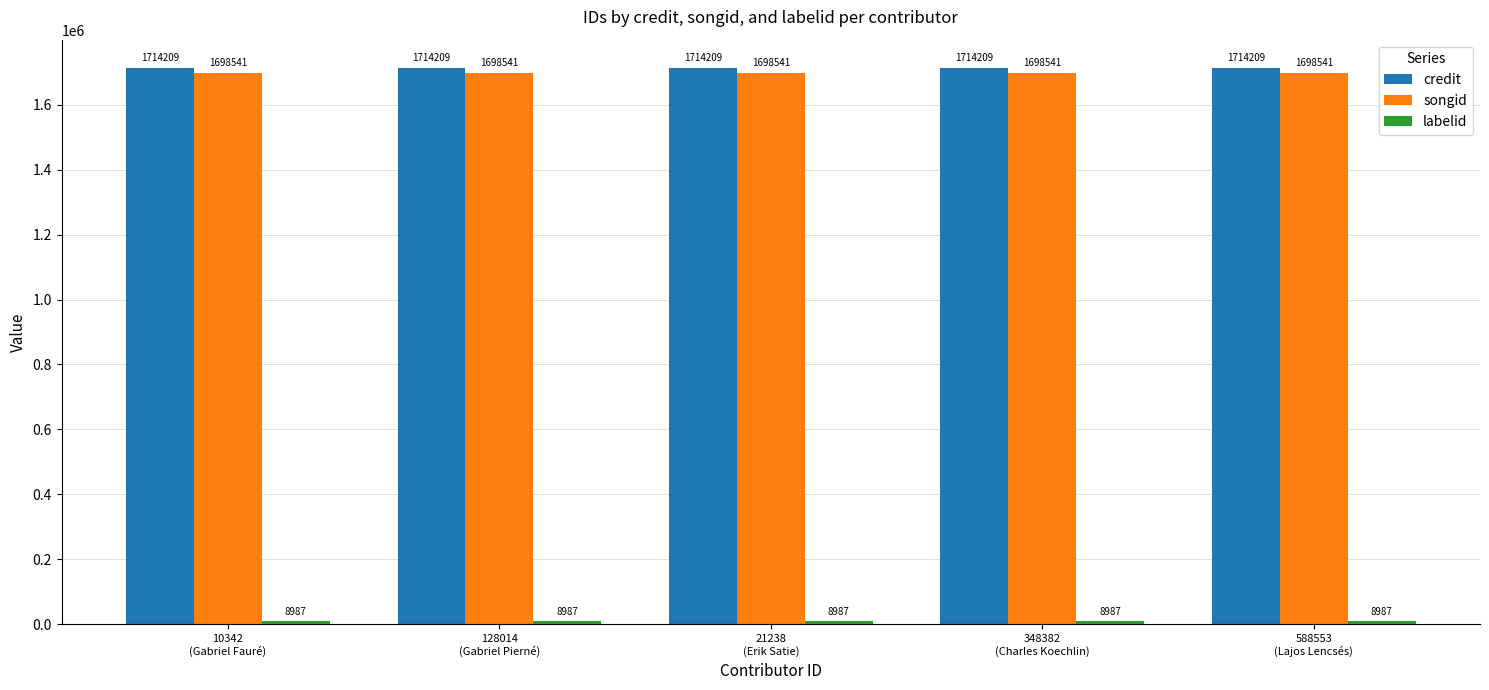

What is the sum of all credit values?

8571045